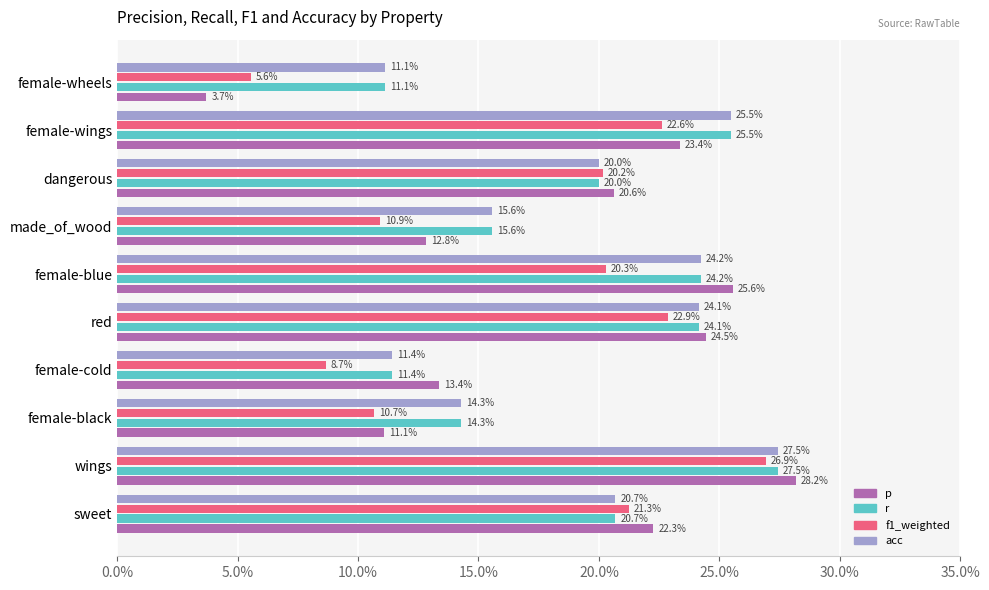

Reading left to right, transcribe all the data shown in this chart.

p: 0.2	0.3	0.1	0.1	0.2	0.3	0.1	0.2	0.2	0.0
r: 0.2	0.3	0.1	0.1	0.2	0.2	0.2	0.2	0.3	0.1
f1_weighted: 0.2	0.3	0.1	0.1	0.2	0.2	0.1	0.2	0.2	0.1
acc: 0.2	0.3	0.1	0.1	0.2	0.2	0.2	0.2	0.3	0.1